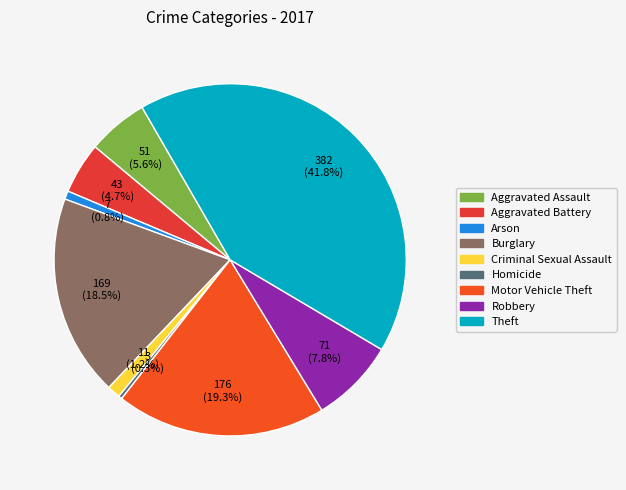

Which slice is the largest?

Theft